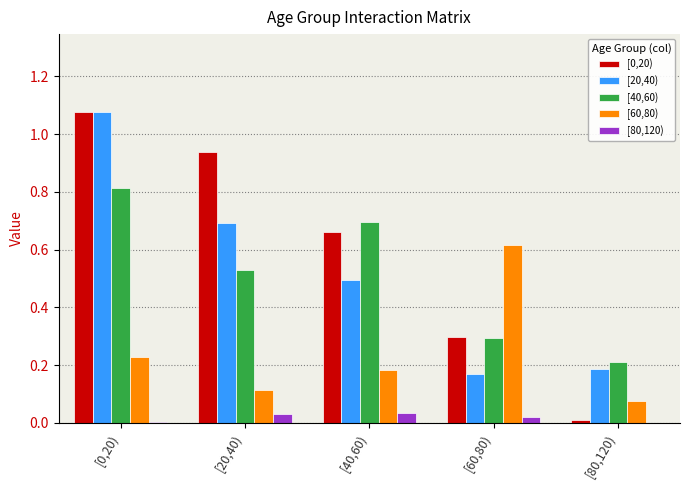

What is the sum of all [40,60) values?

2.5